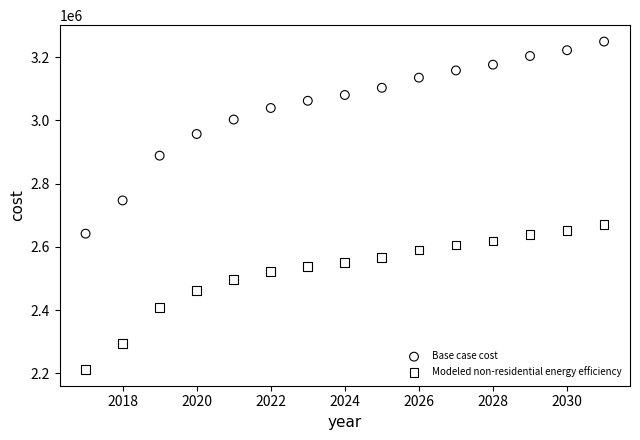

What is the X range (max minus min) for the scatter plot?

14.0